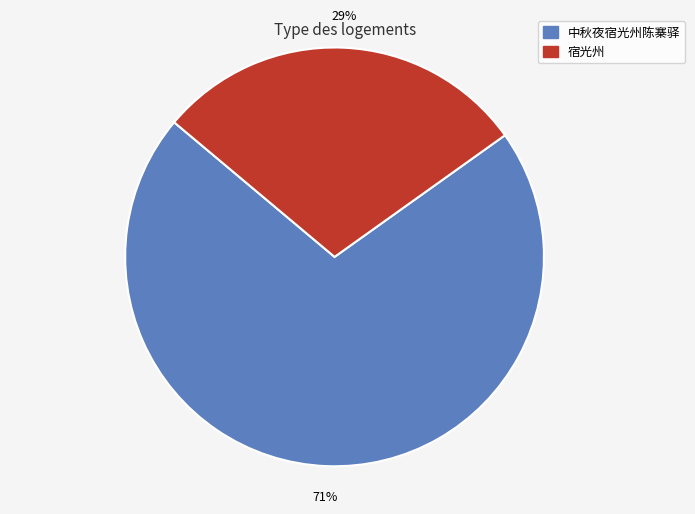

Does any single category account for the majority?

Yes